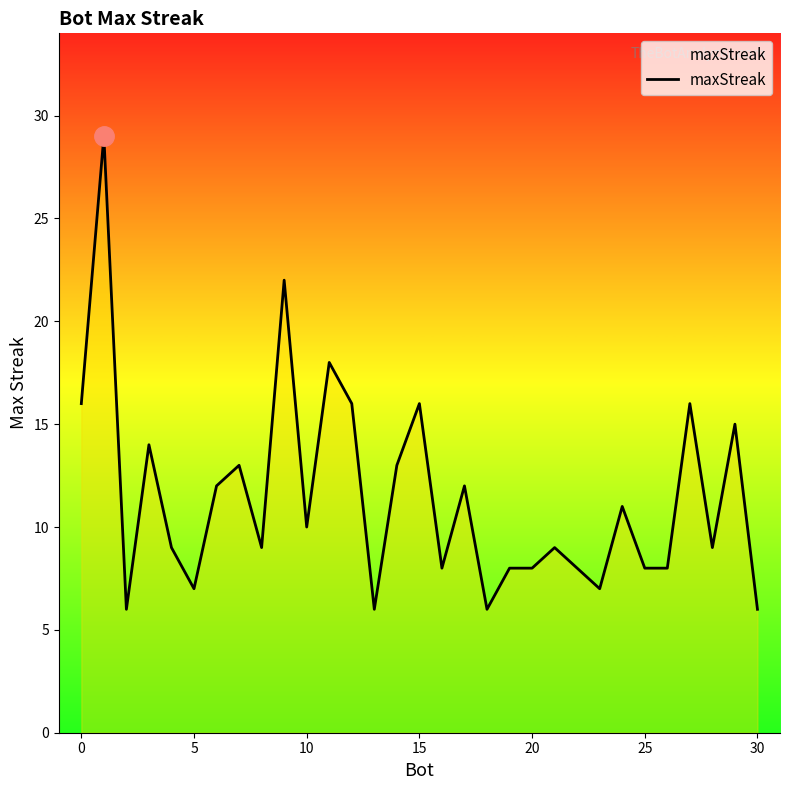

How many lines are shown in the chart?

1